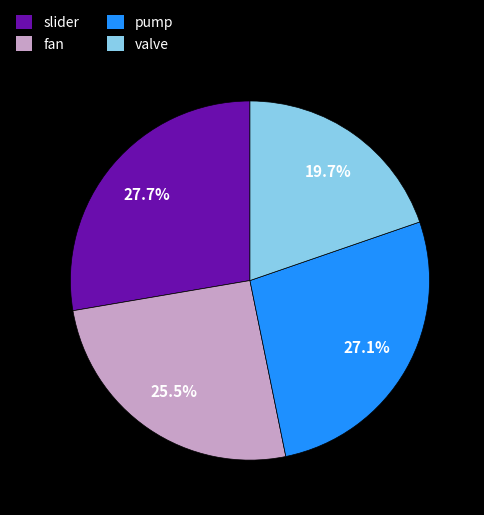

Is the sum of fan and valve greater than half?

No